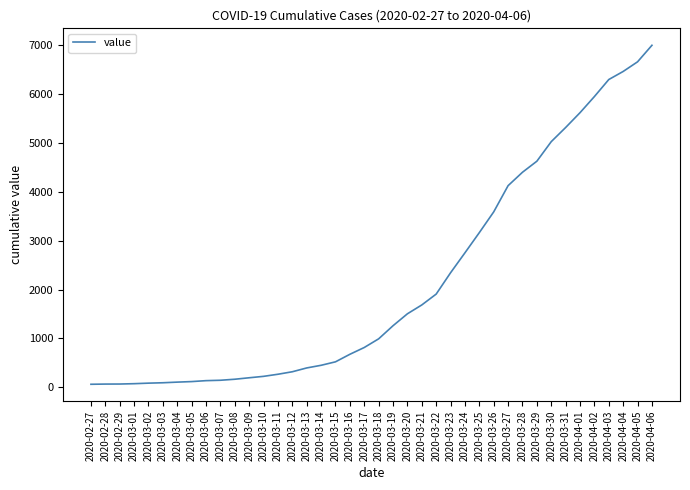

What is the difference between the maximum and minimum values?

6931